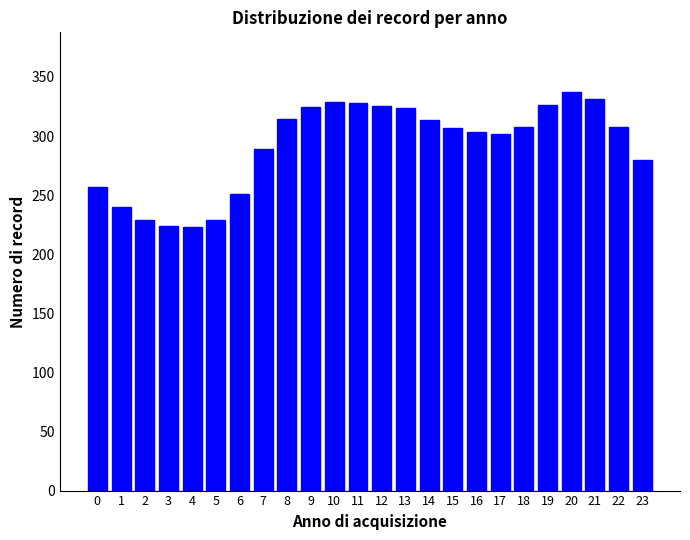

What is the change in value from 7 to 8?

+24.9